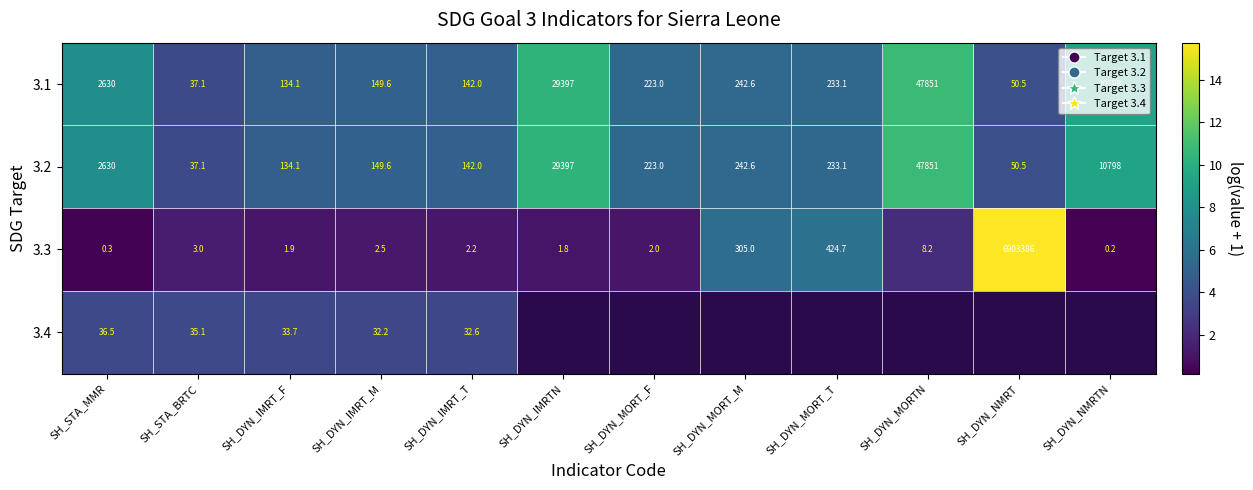

How many data points in 3.3 are less than 2?

4